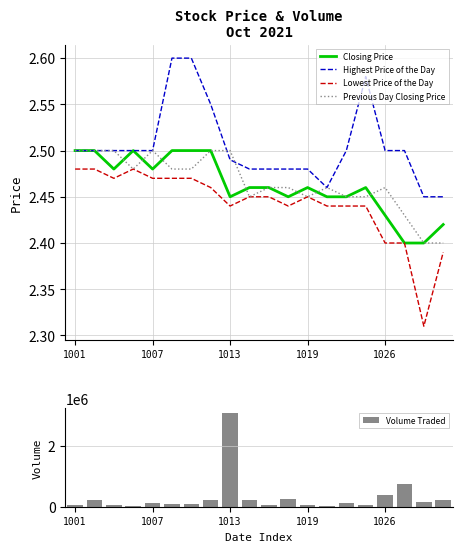

What position from the left is 15?

16